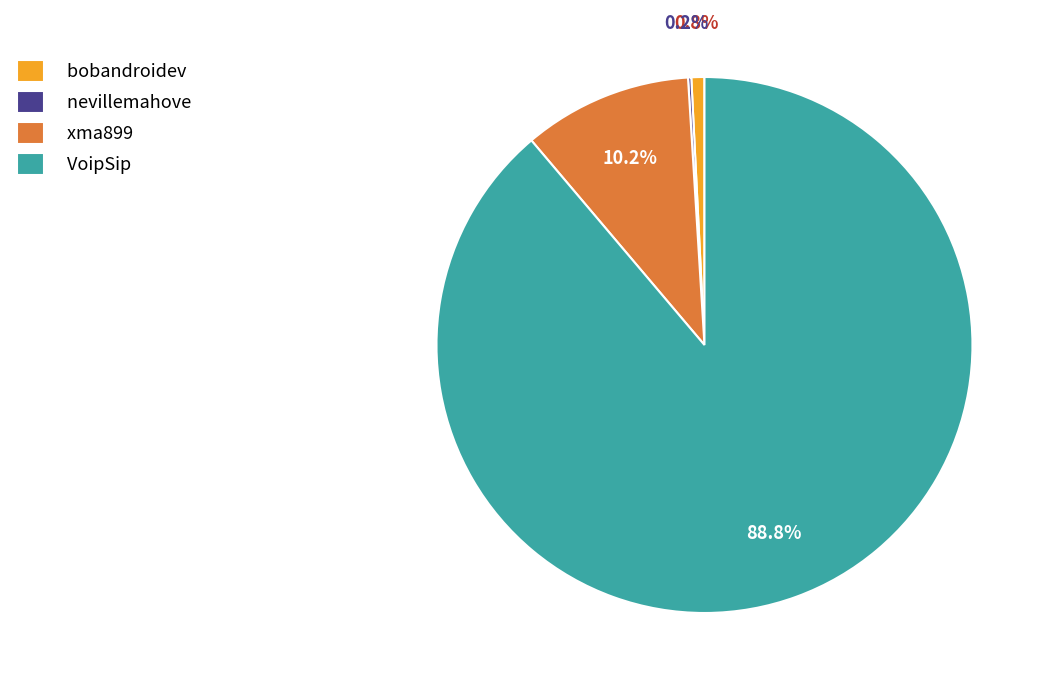

What is the largest slice in the pie chart?

VoipSip